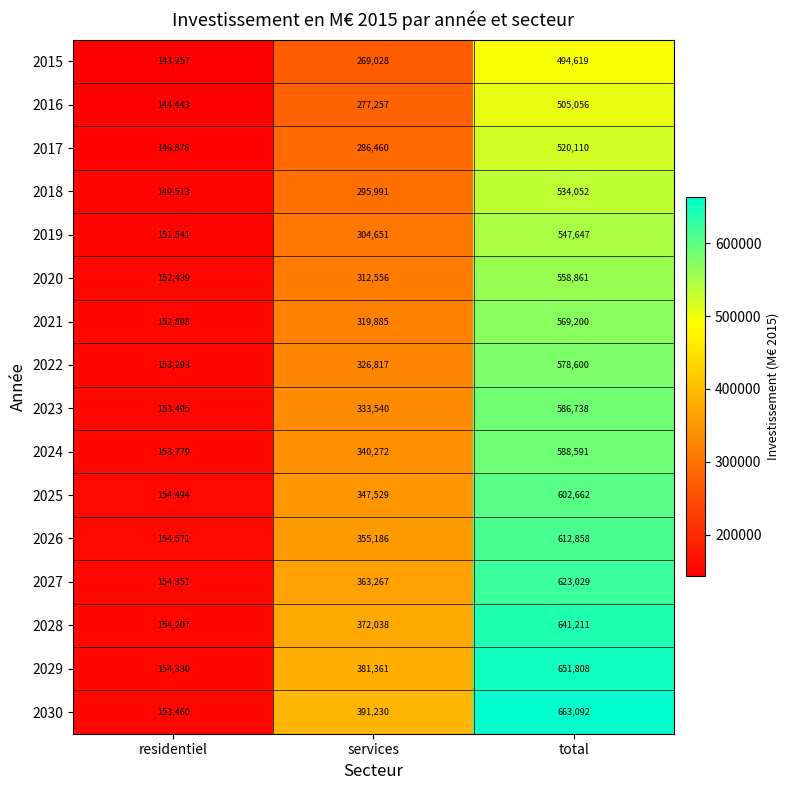

At which label is 2018 closest to 341782?

services